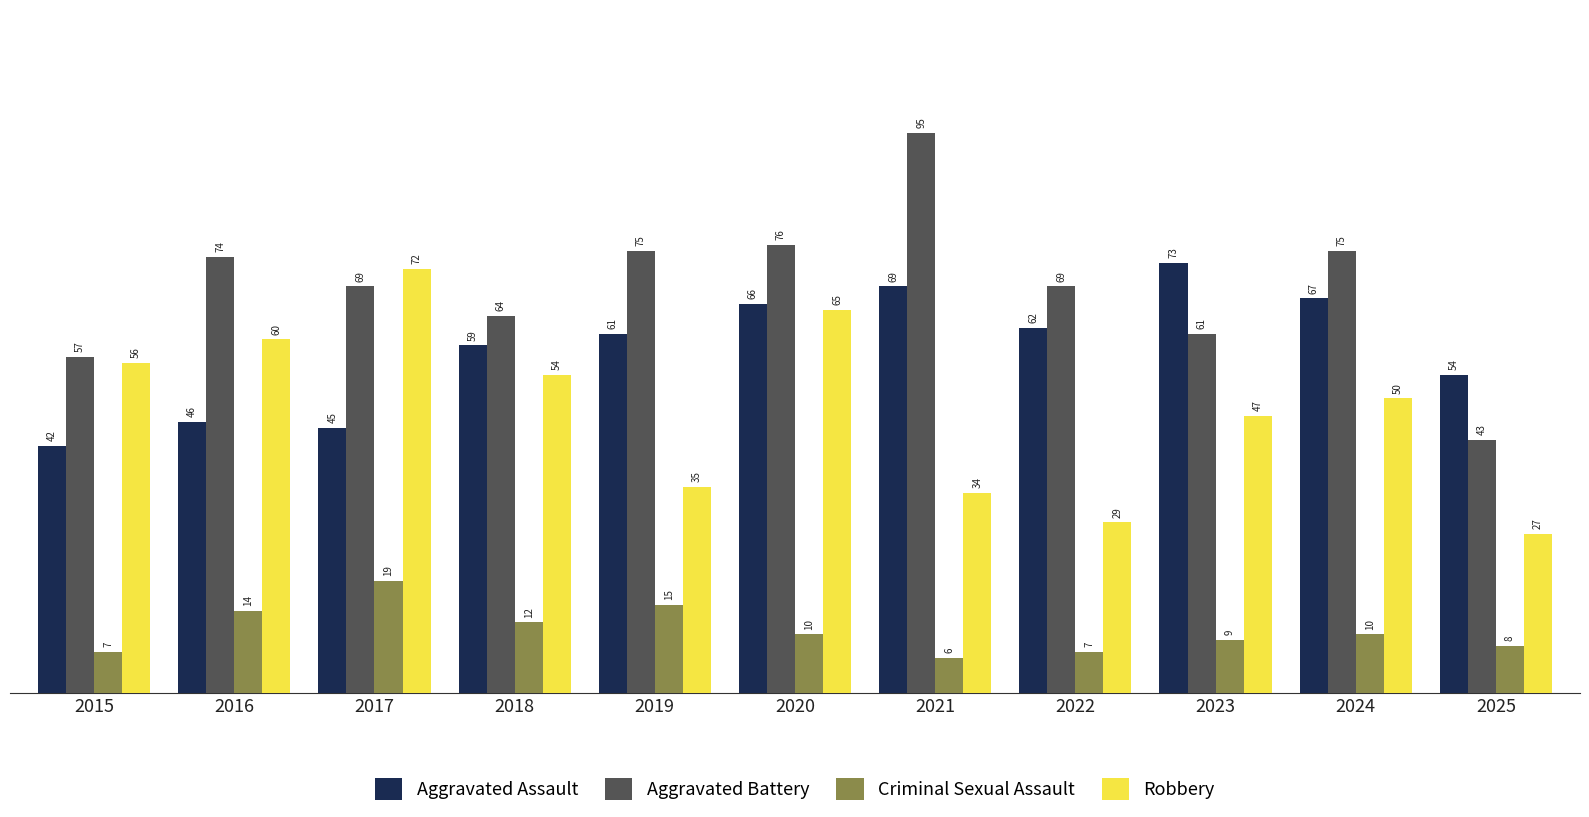

What is the difference between the maximum and minimum values in the Robbery series?

45